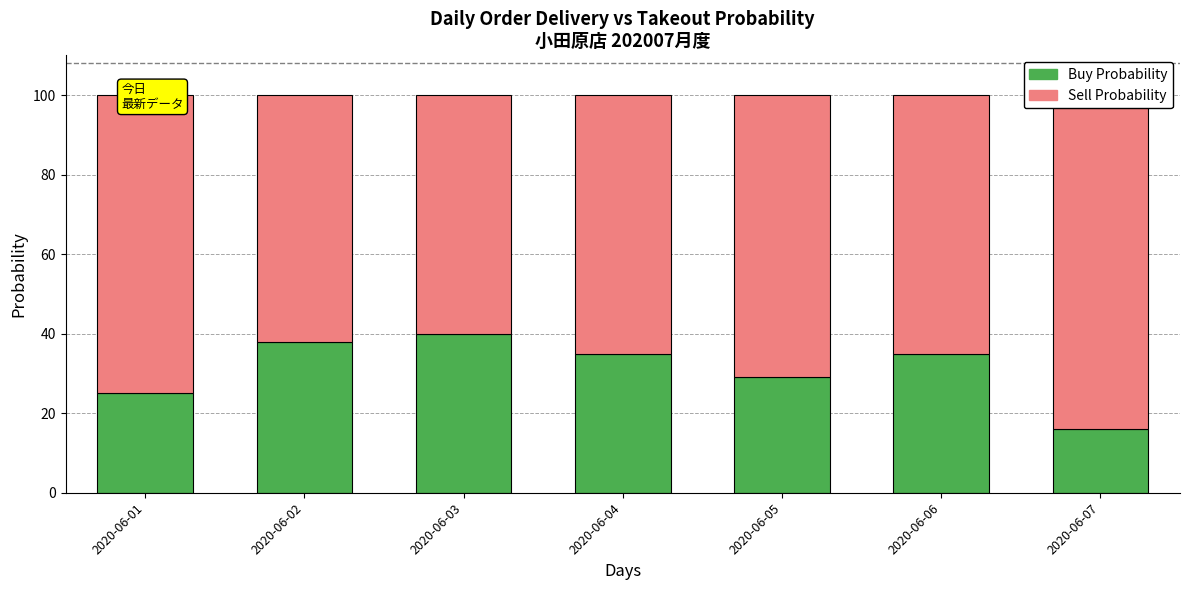

Rank the series by their maximum value, from highest to lowest.

Sell Probability, Buy Probability